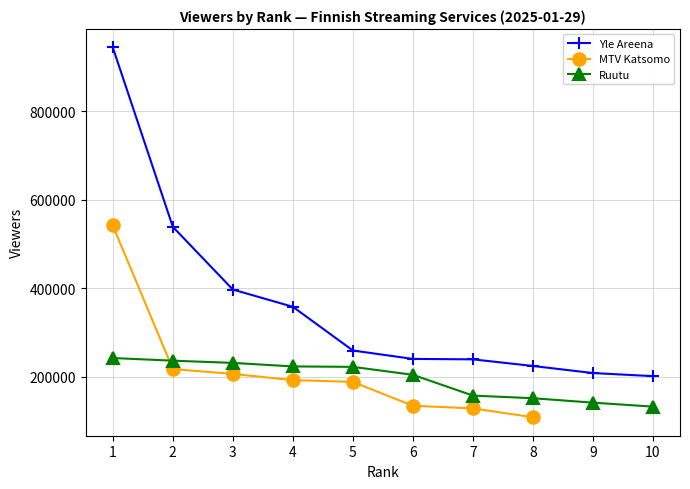

Rank the series by their maximum value, from highest to lowest.

Yle Areena, MTV Katsomo, Ruutu